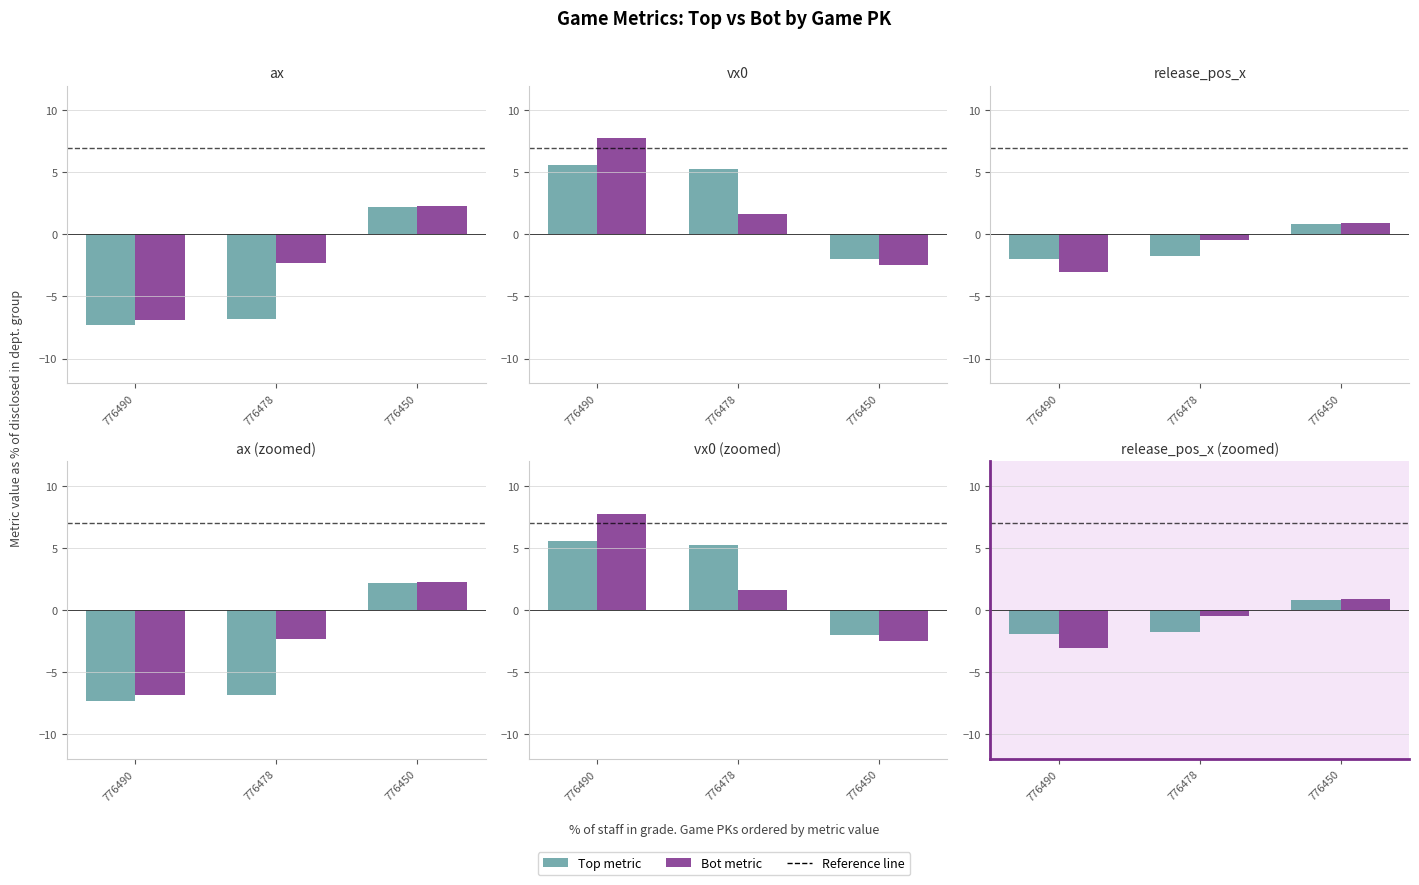

The value of bot metric at 776490 is -0.7. True or false?

False